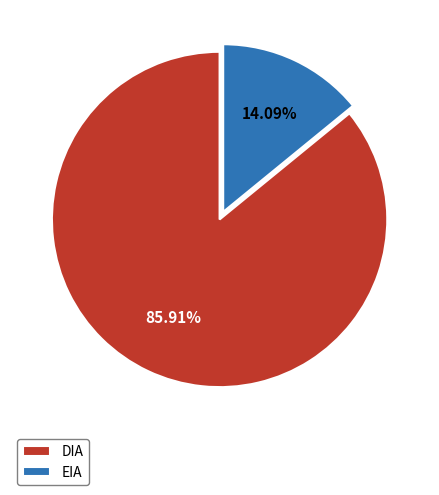

Do DIA and EIA together represent more than half of the pie?

Yes